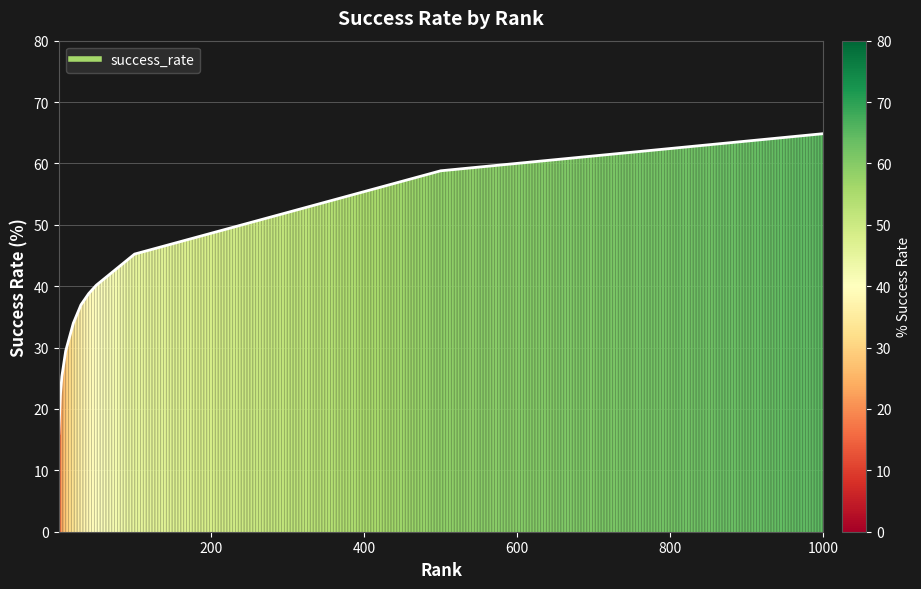

How many lines are shown in the chart?

1